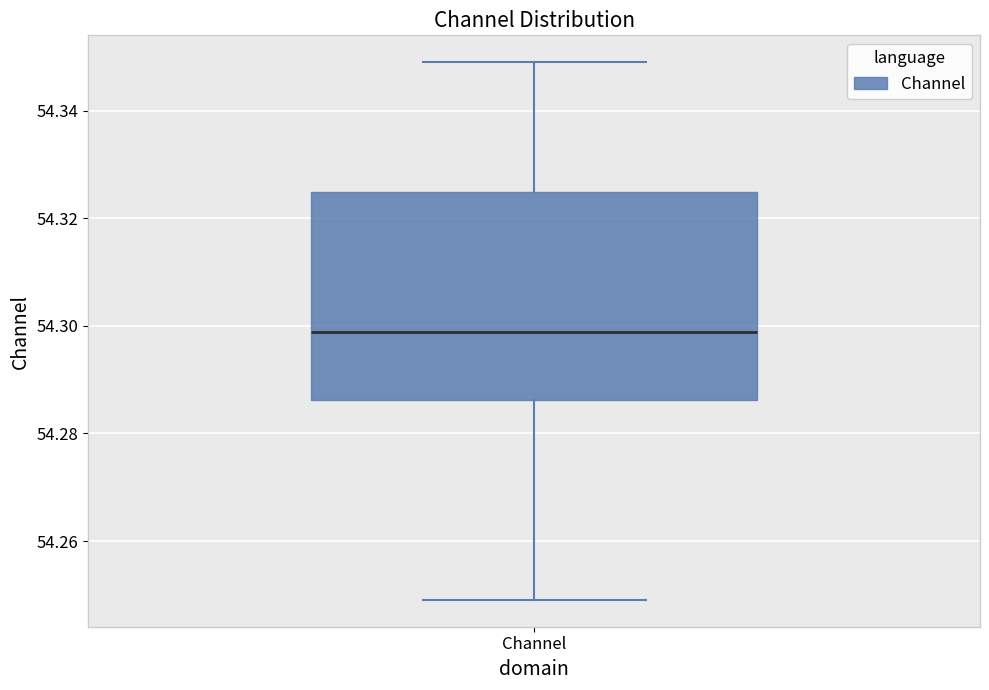

Where does the median line of the box for Channel sit on the y-axis? The values are not printed on the chart, so give them approximately, as read against the axis.

54.298